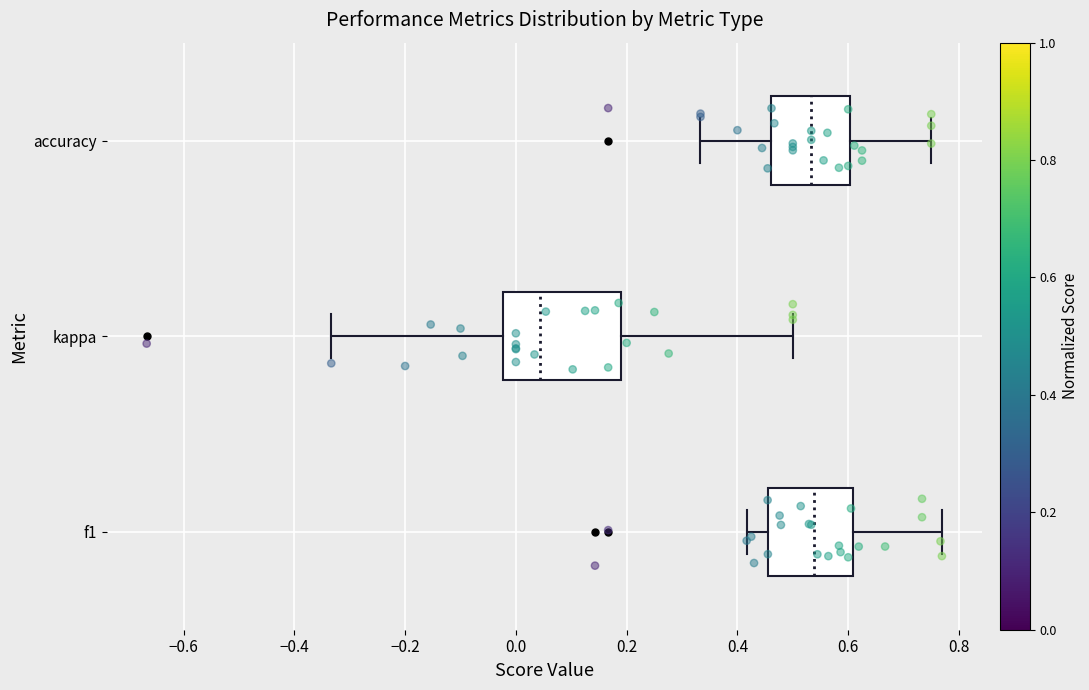

Reading bottom to top, transcribe this box plot: for each box, give where its median line is, the range the box spans, and where its two whiskers end, as read against the x-axis. The values are not printed on the chart, so give them approximately, as read against the axis.

f1: median 0.54, box 0.46 to 0.60, whiskers 0.42 to 0.76
kappa: median 0.04, box -0.02 to 0.18, whiskers -0.34 to 0.50
accuracy: median 0.54, box 0.46 to 0.60, whiskers 0.34 to 0.76